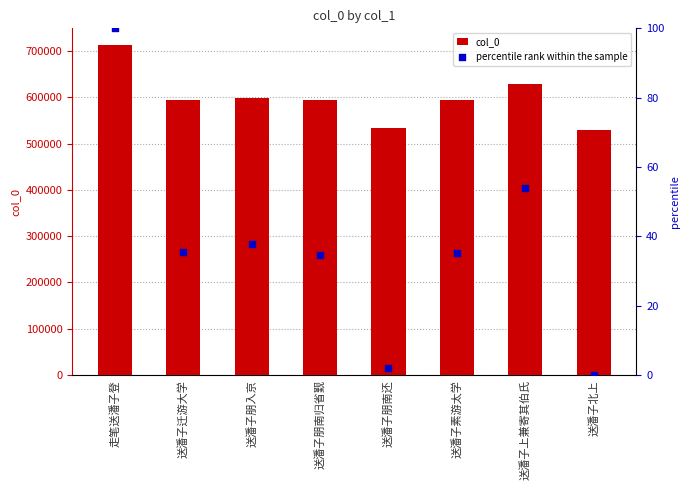

Which series contains the lowest Y value?

percentile rank within the sample